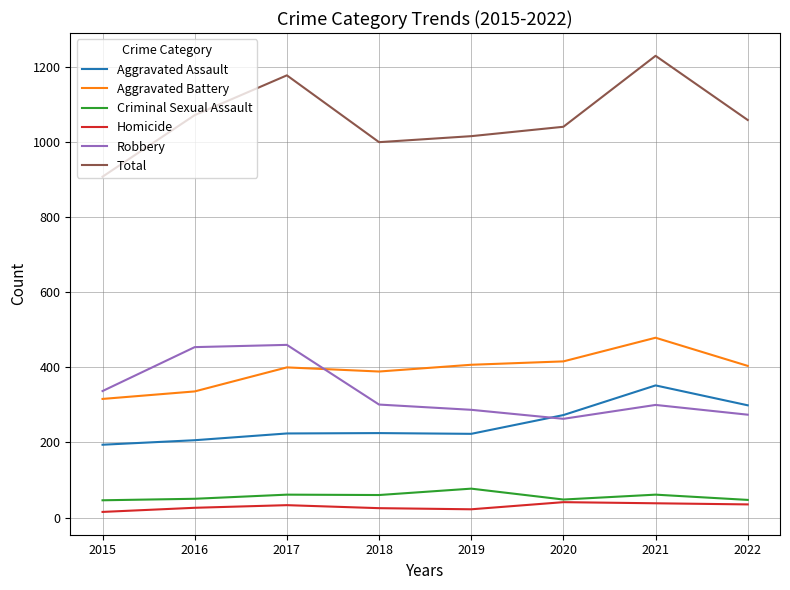

What is the sum of the Criminal Sexual Assault values at 2018 and 2019?

137